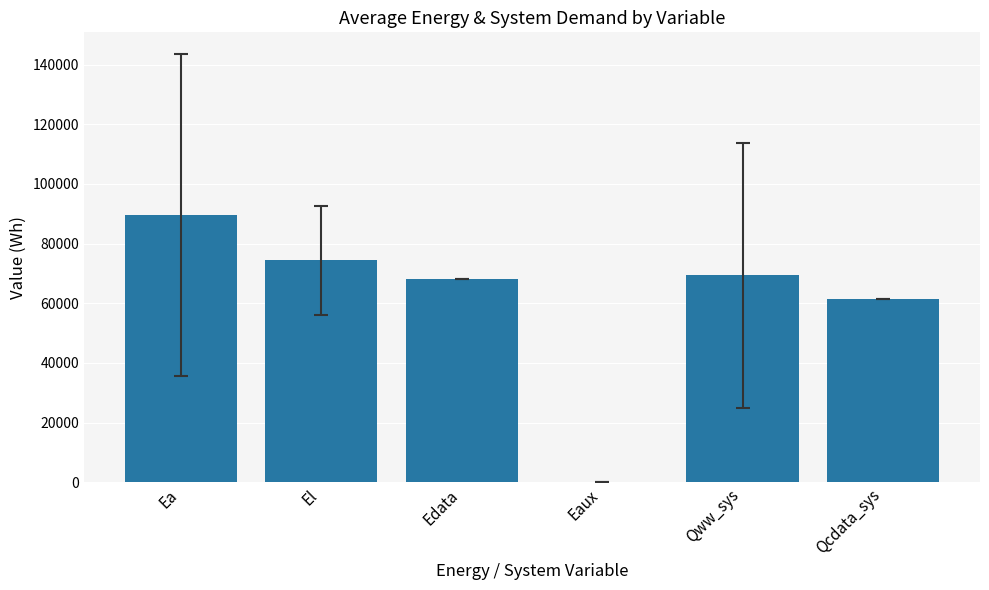

What is the sum of the values at Qcdata_sys and Qww_sys?

130665.0